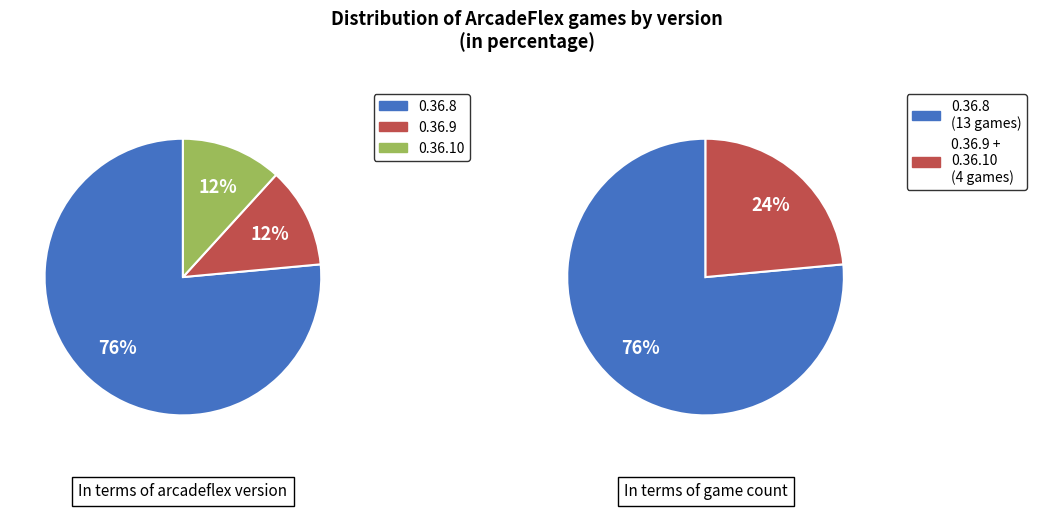

Which slice is the largest?

0.36.8